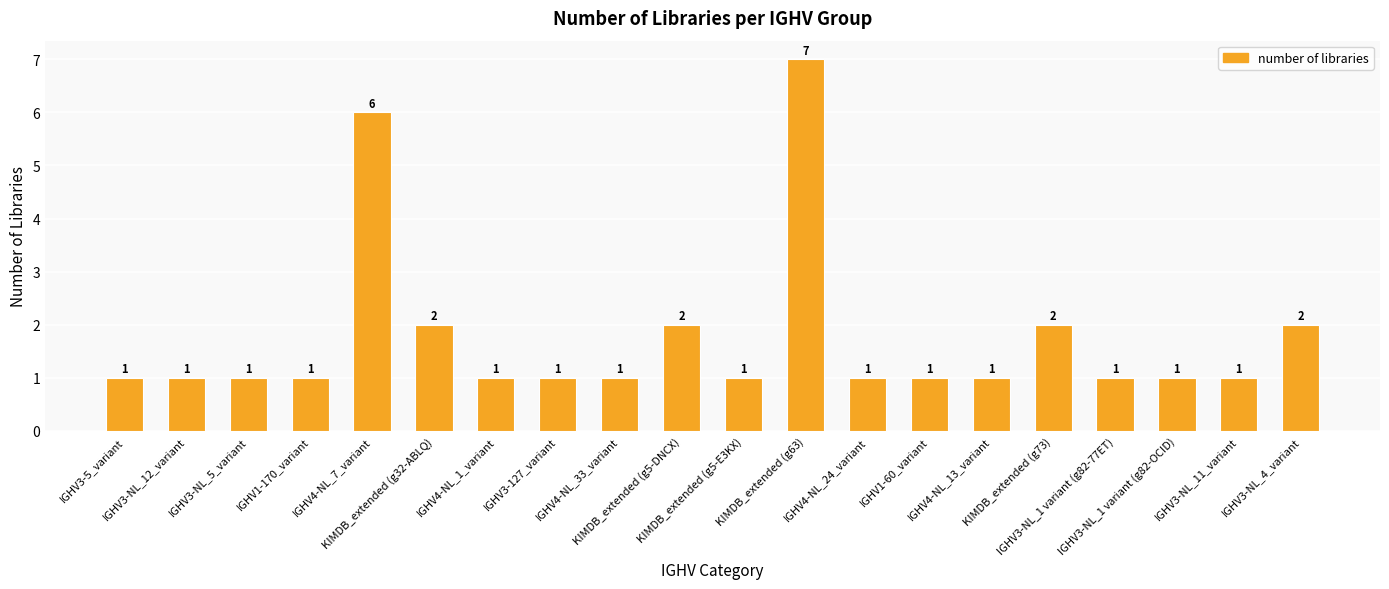

What is the sum of the values at IGHV3-NL_4_variant and KIMDB_extended (g5-E3KX)?

3